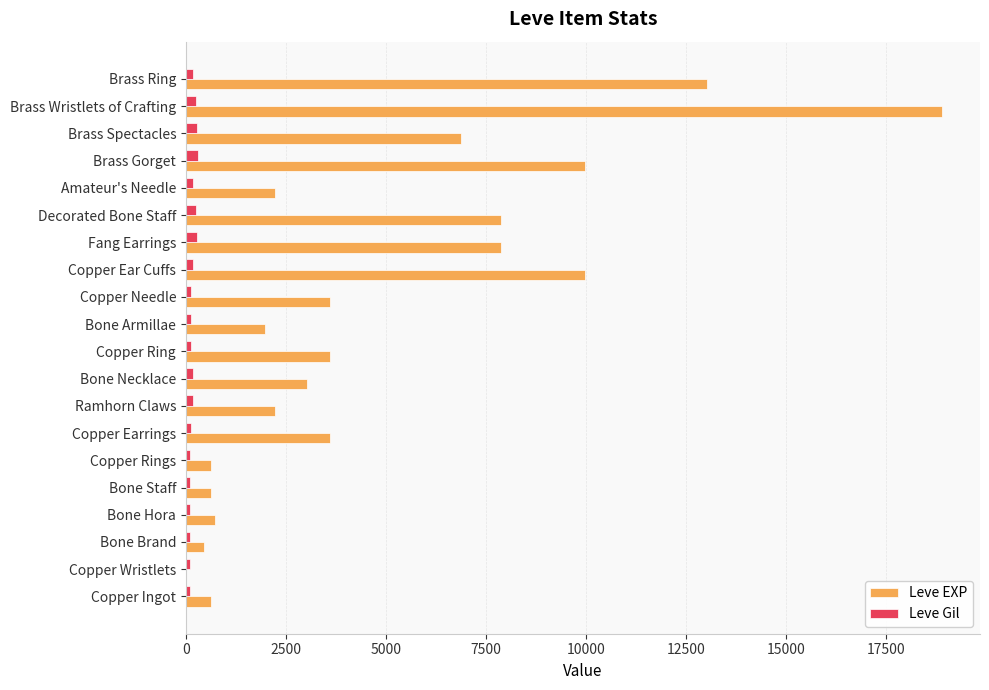

What is the maximum value shown in the chart?

18910